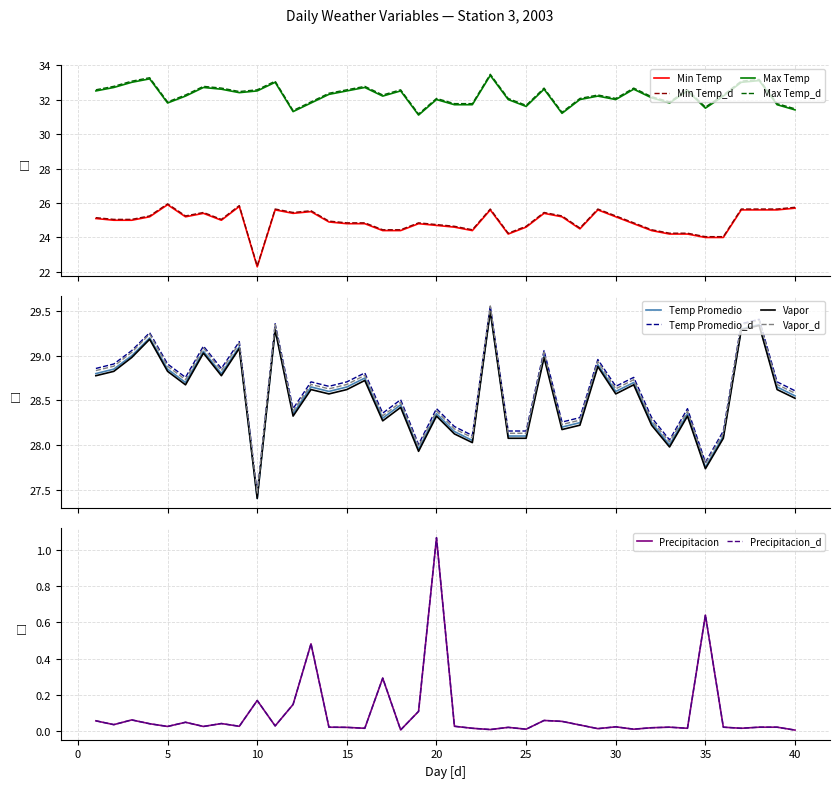

At 38, list the series in order from largest to smallest.

Max Temp, Temp Promedio, Vapor, Min Temp, Precipitacion